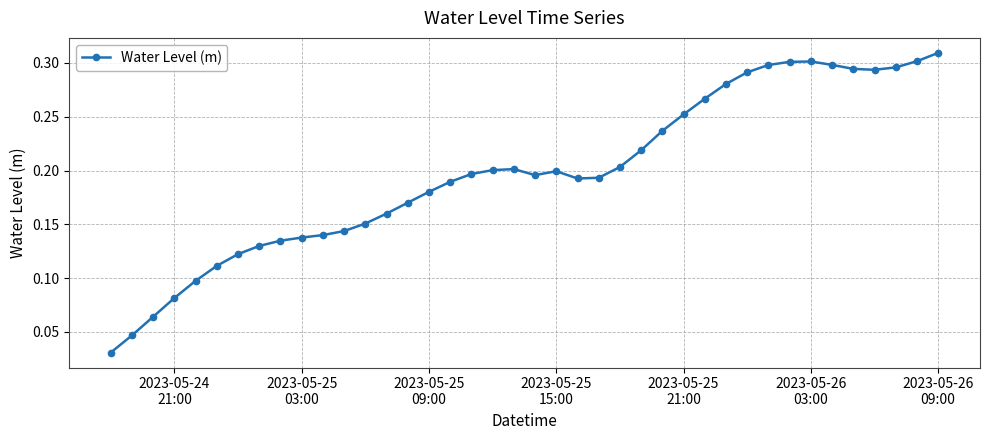

Count the number of categories in the chart.

40